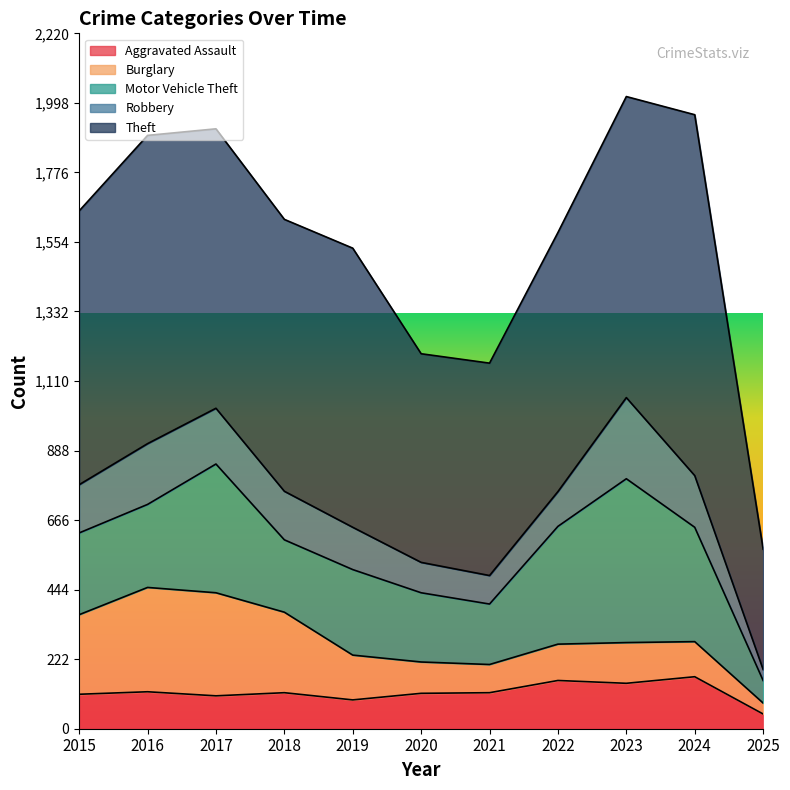

How many values in the Motor Vehicle Theft series are below 265?

5